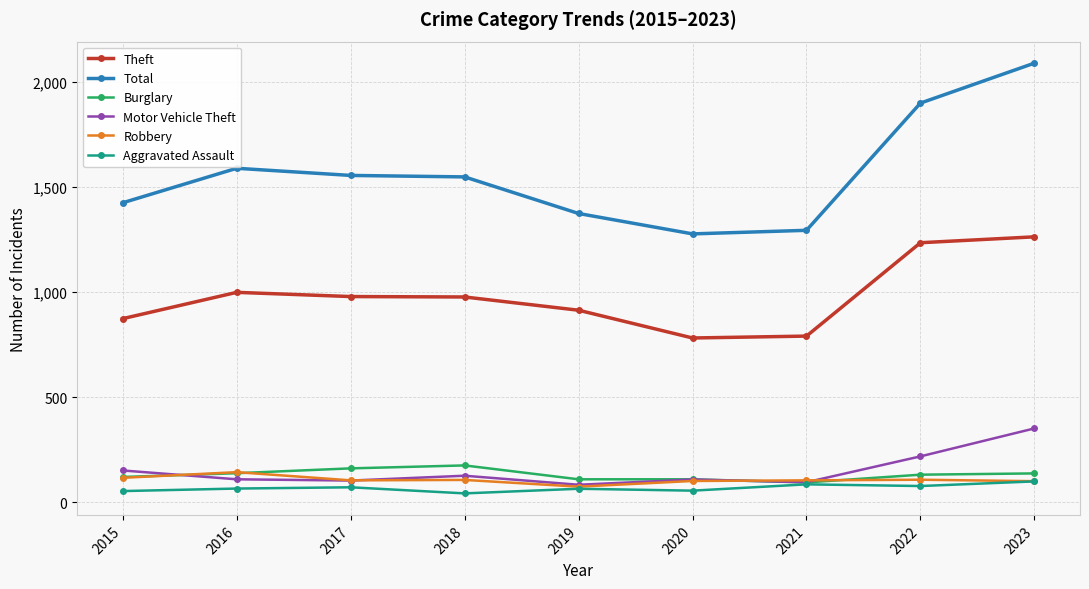

True or false: Theft has more than 0 interior local peaks.

True